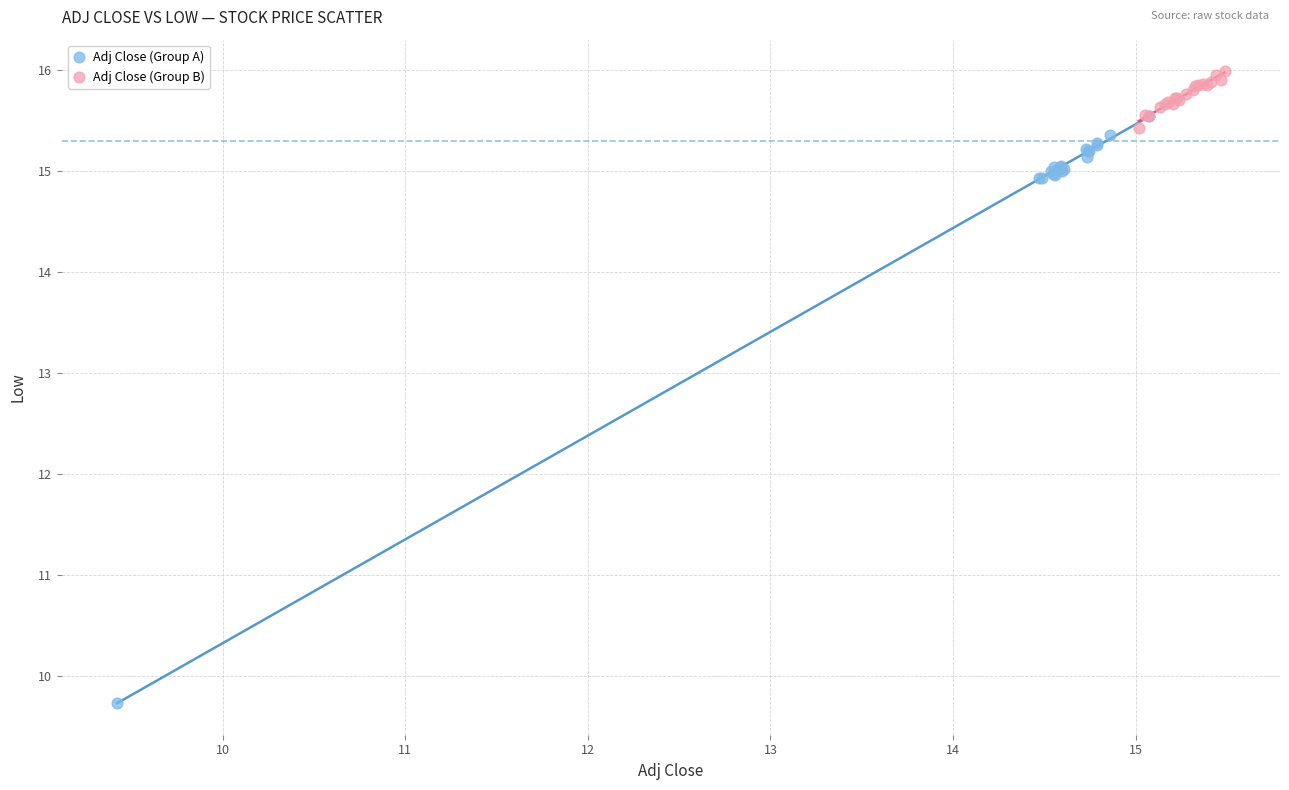

What are all the series names shown in the legend?

Adj Close (Group A), Adj Close (Group B)